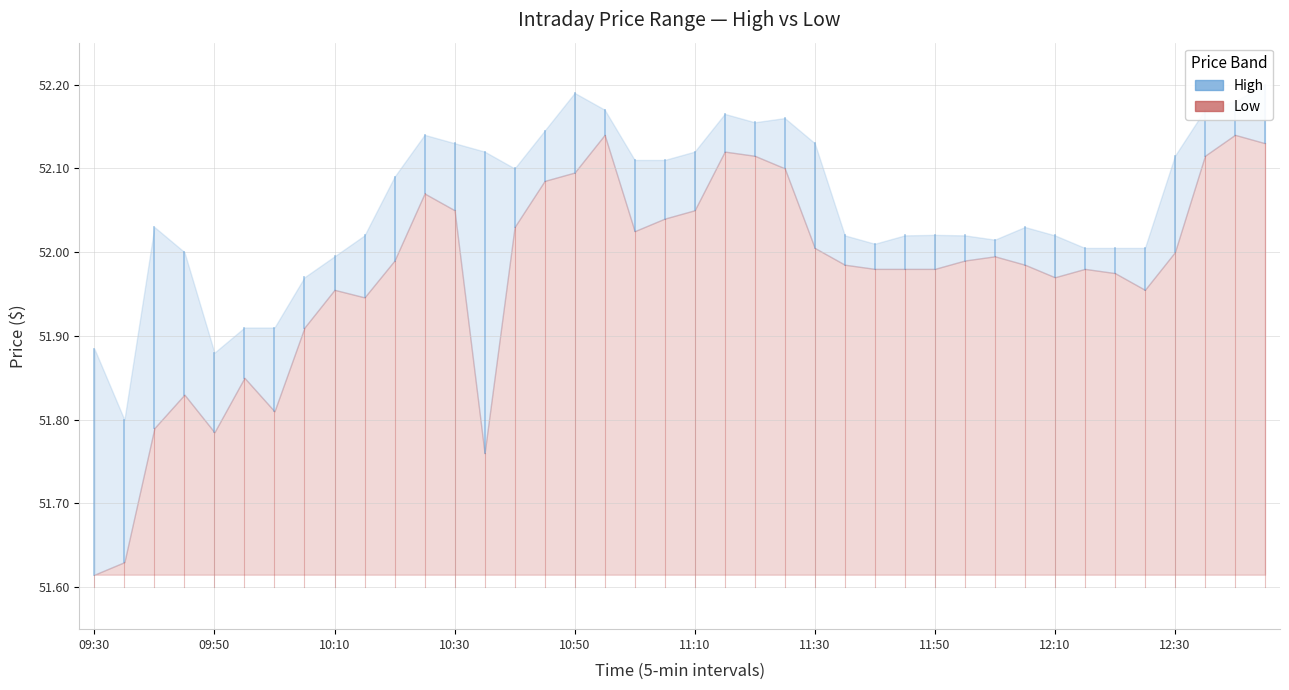

The High series shows 13.2 at 10:10. True or false?

False